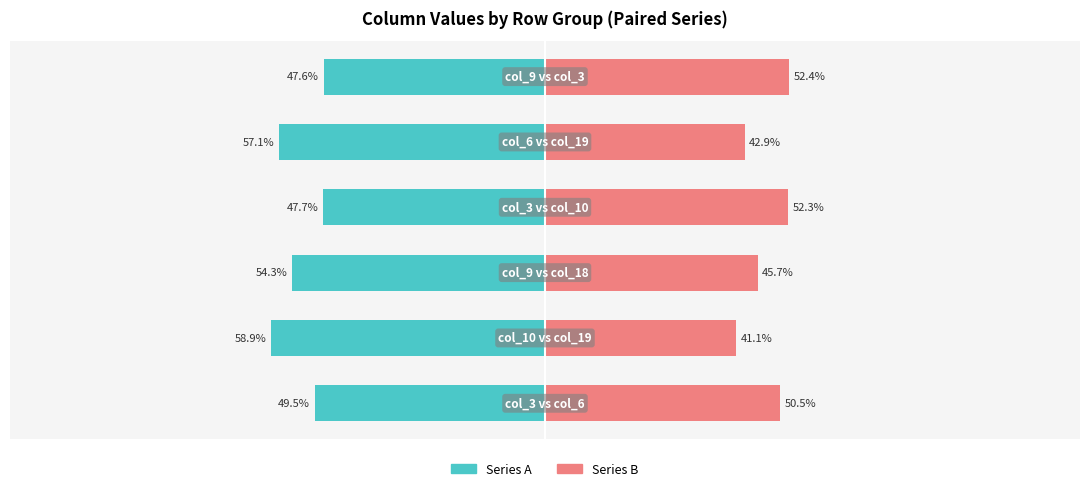

Reading right to left, extract all data points from this chart.

Series A: 5=-47.6	4=-57.1	3=-47.7	2=-54.3	1=-58.9	0=-49.5
Series B: 5=52.4	4=42.9	3=52.3	2=45.7	1=41.1	0=50.5